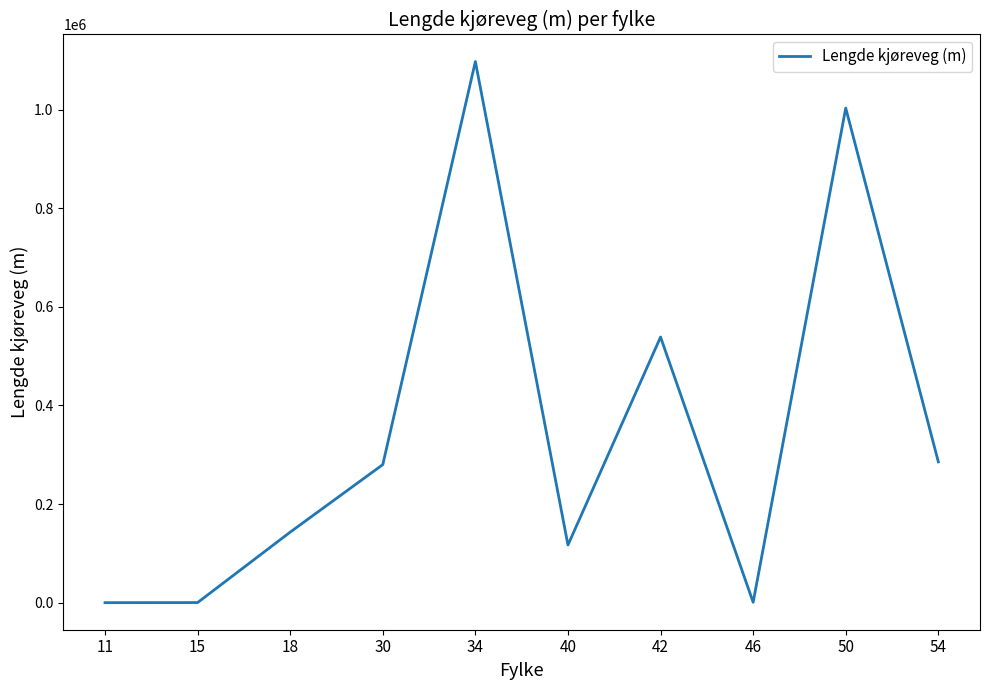

Approximately how many times larger is the value at 11 compared to 46?

0.1